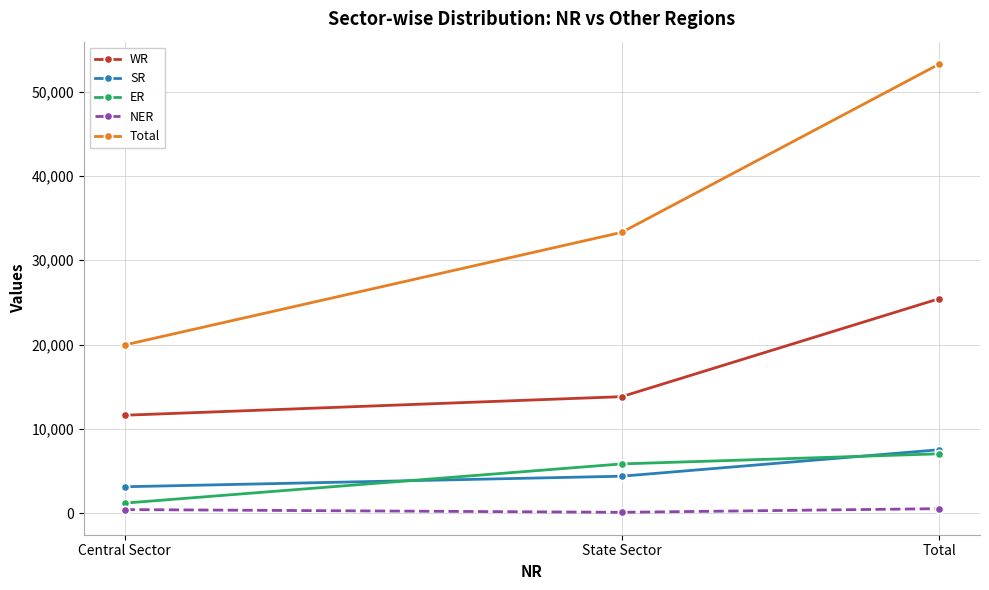

Rank the series at State Sector from lowest to highest value.

NER, SR, ER, WR, Total